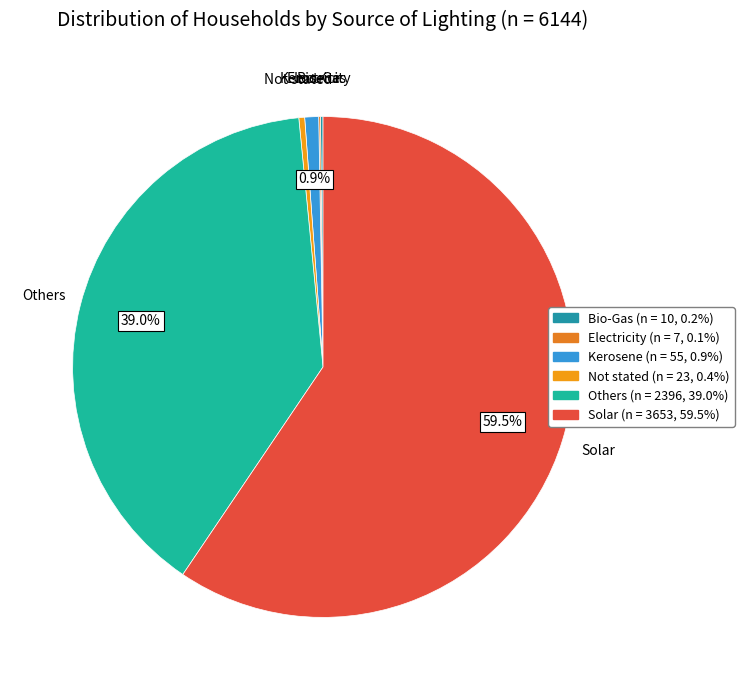

Is the sum of Others and Kerosene greater than half?

No